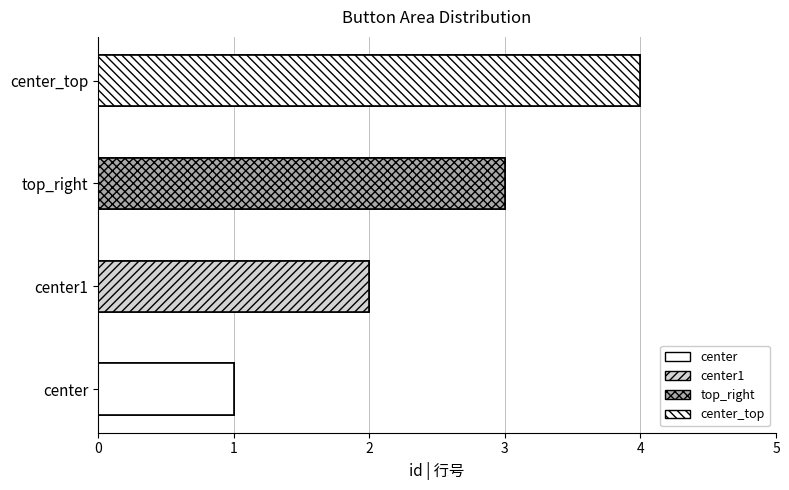

What is the sum of all values?

10